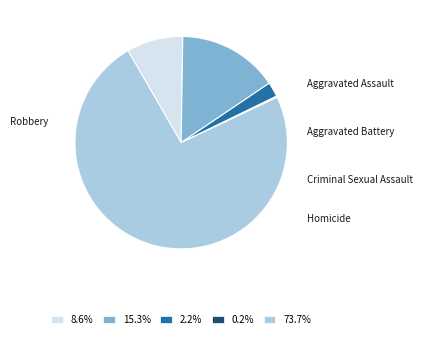

To the nearest percent, what percentage of the pie is Criminal Sexual Assault?

2%